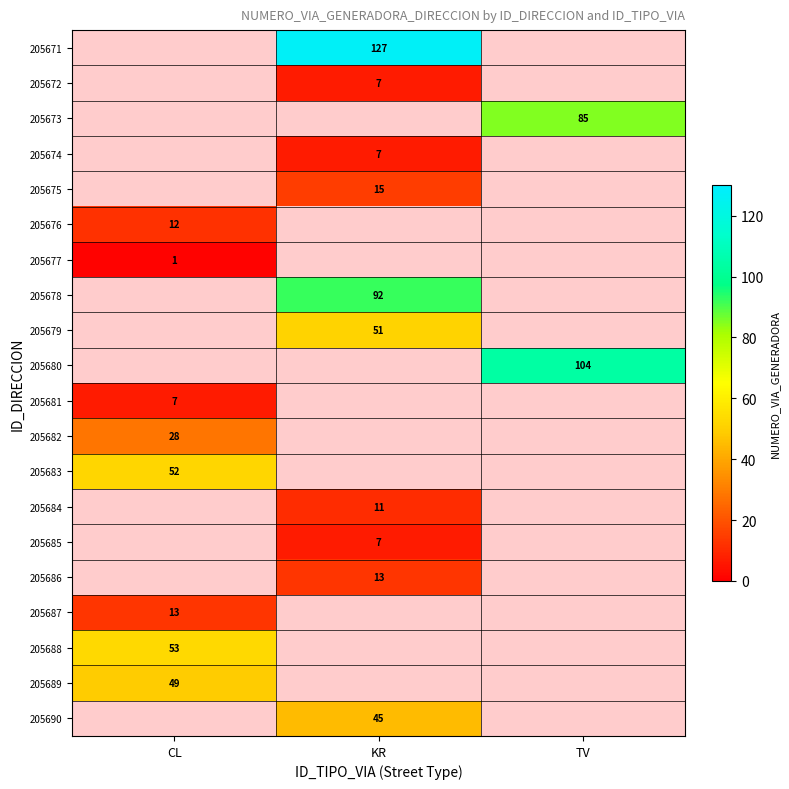

True or false: 205684 has a value of 19 at KR.

False